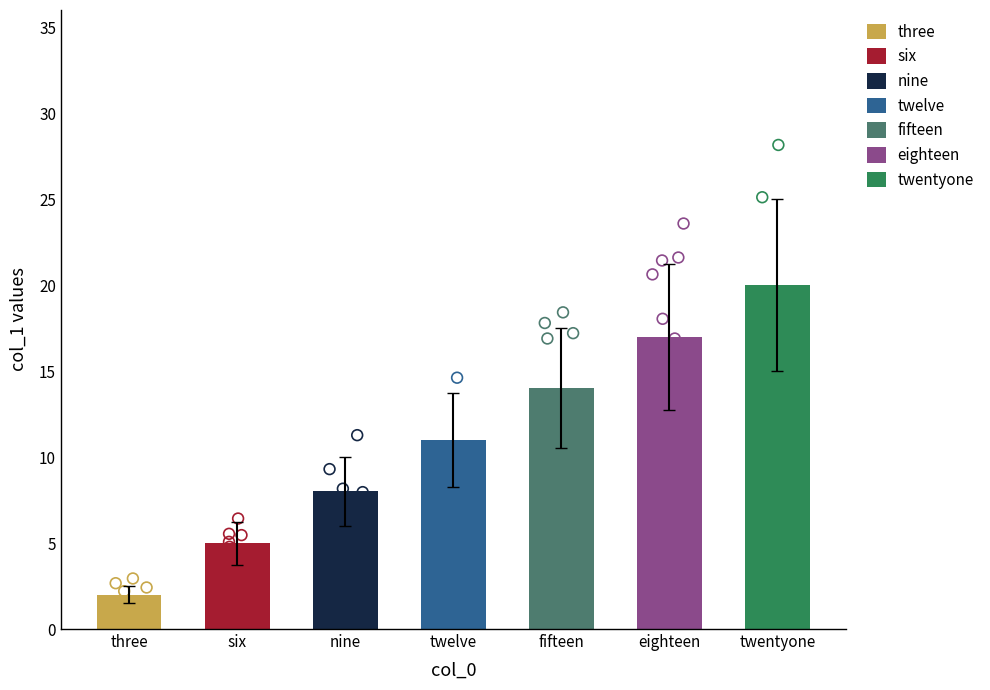

Which has a higher value, fifteen or three?

fifteen